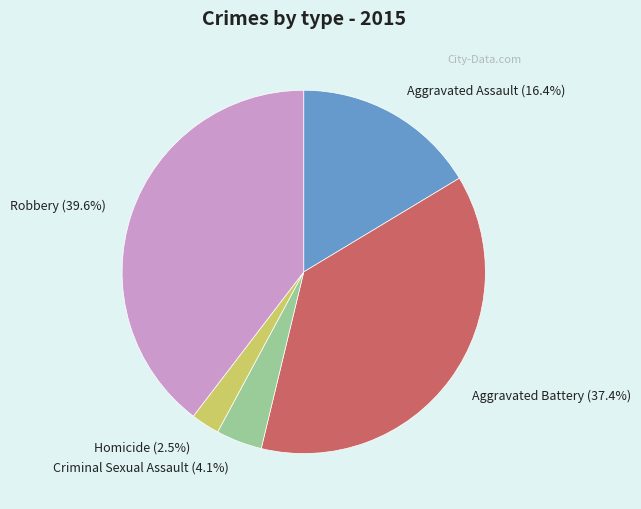

Which slice is the smallest?

Homicide